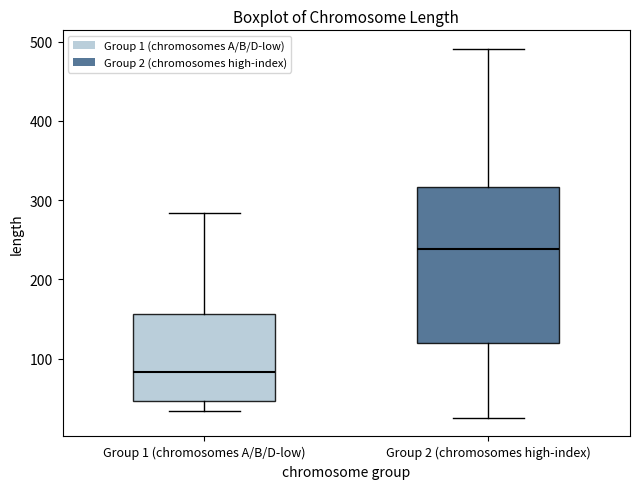

Which box is the tallest, from its lower edge to its upper edge?

Group 2 (chromosomes high-index)